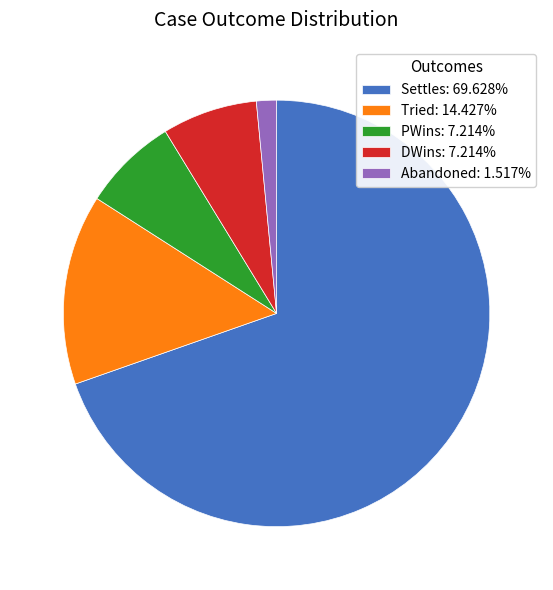

Is there any slice that represents more than half of the pie?

Yes